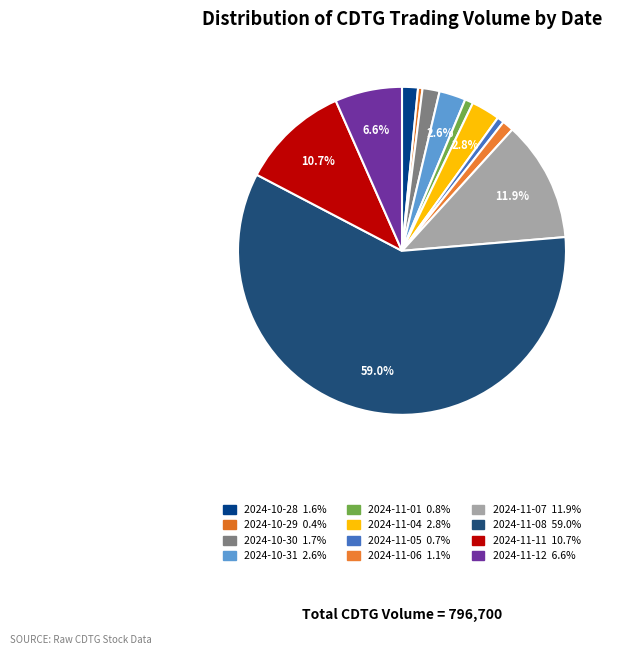

Count the number of slices in the pie.

12